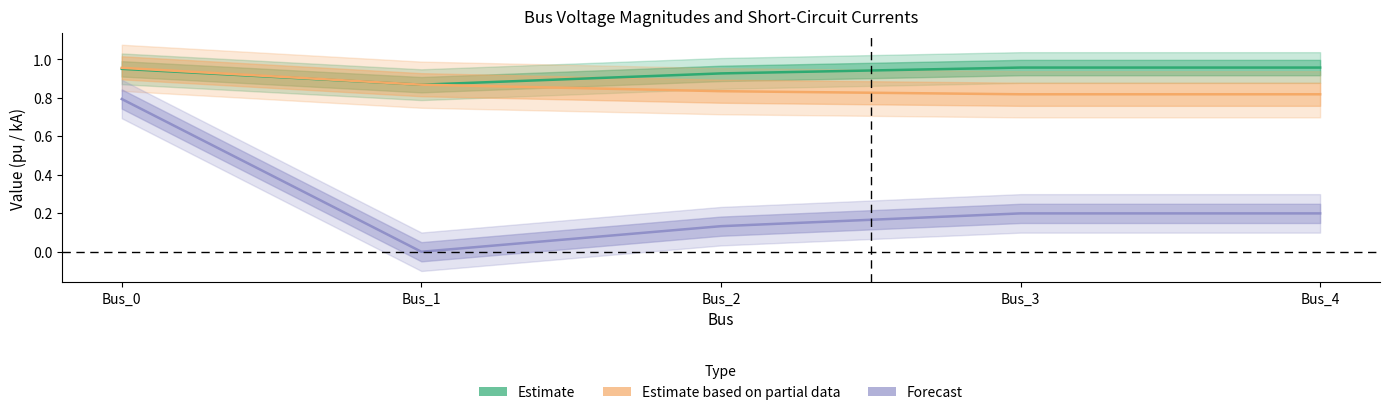

What is the value of the pf_vm_b_pu point at the 3rd from the left?

0.1